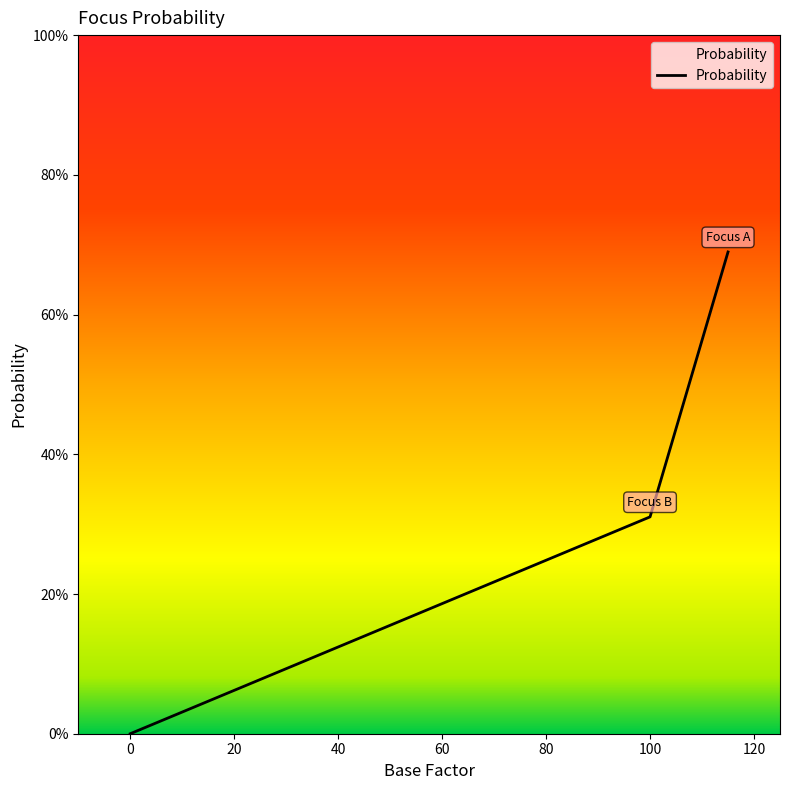

The value at 0 is 0.0. True or false?

True